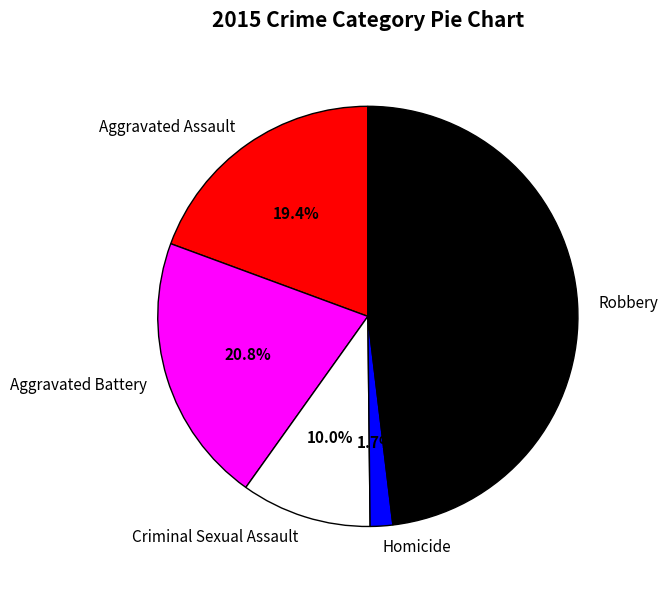

Is it true that Aggravated Battery is 21% of the pie?

True